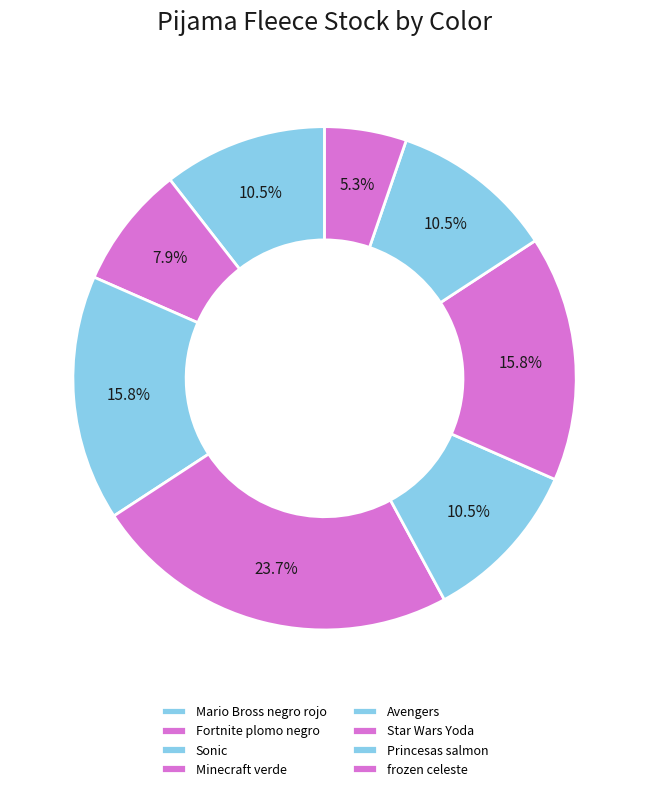

Does Avengers account for over 50% of the chart?

No